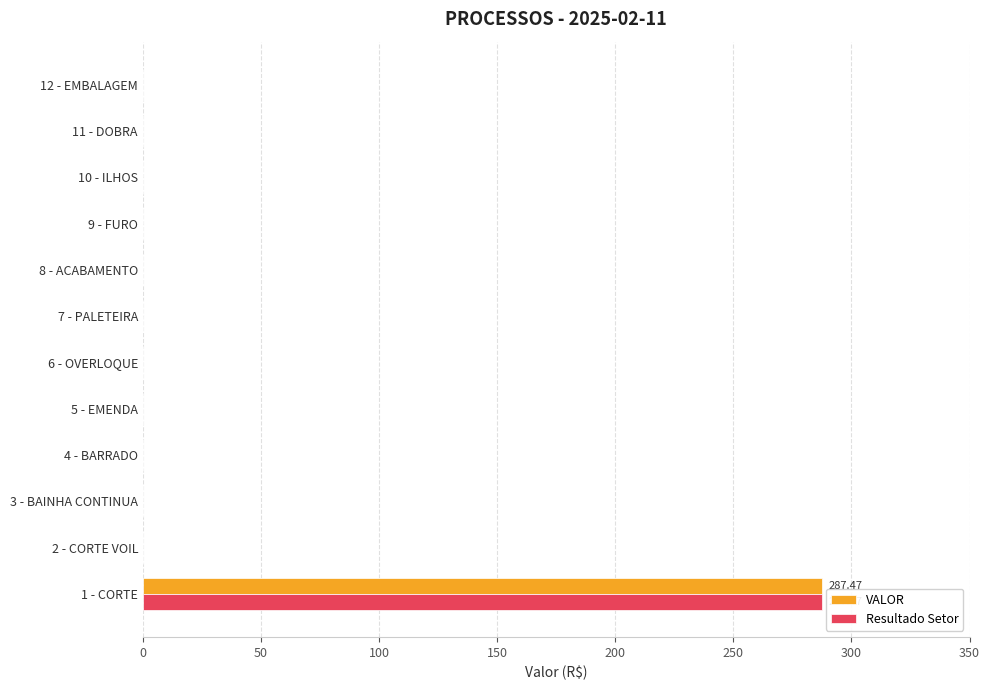

At which category is the sum across all series the highest?

1 - CORTE